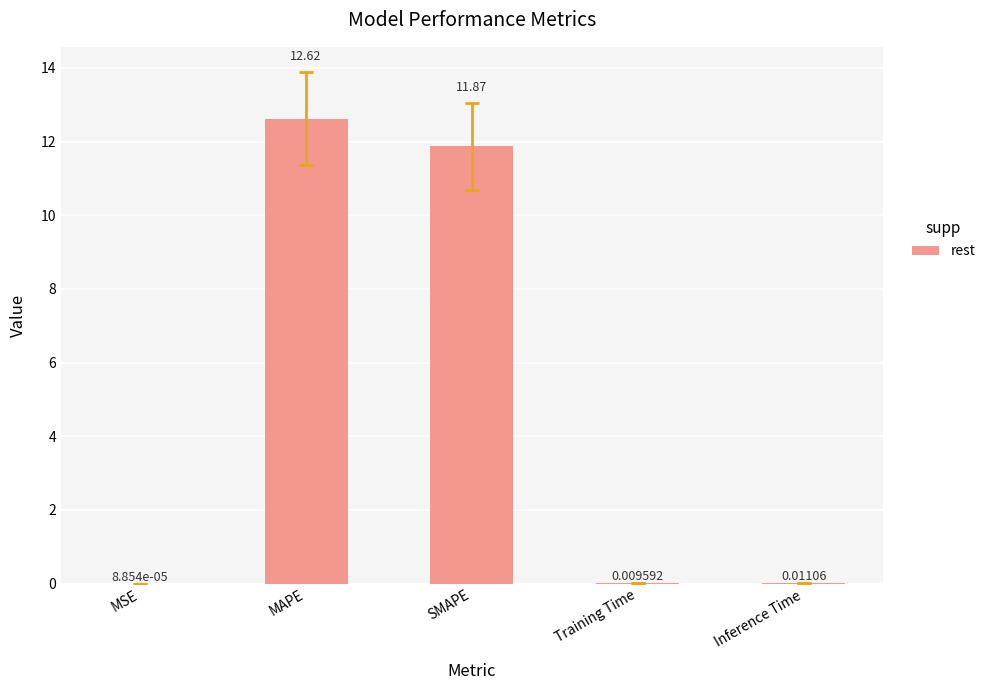

Are the bars grouped side by side (vs. stacked)?

No